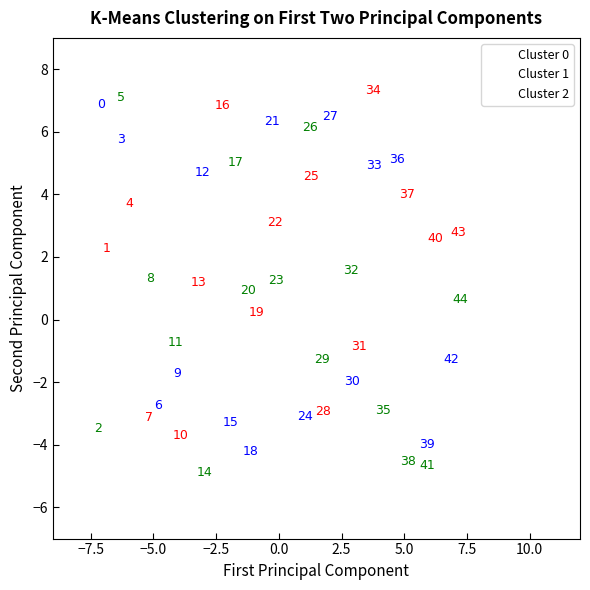

Which series reaches the maximum Y coordinate?

Cluster 1